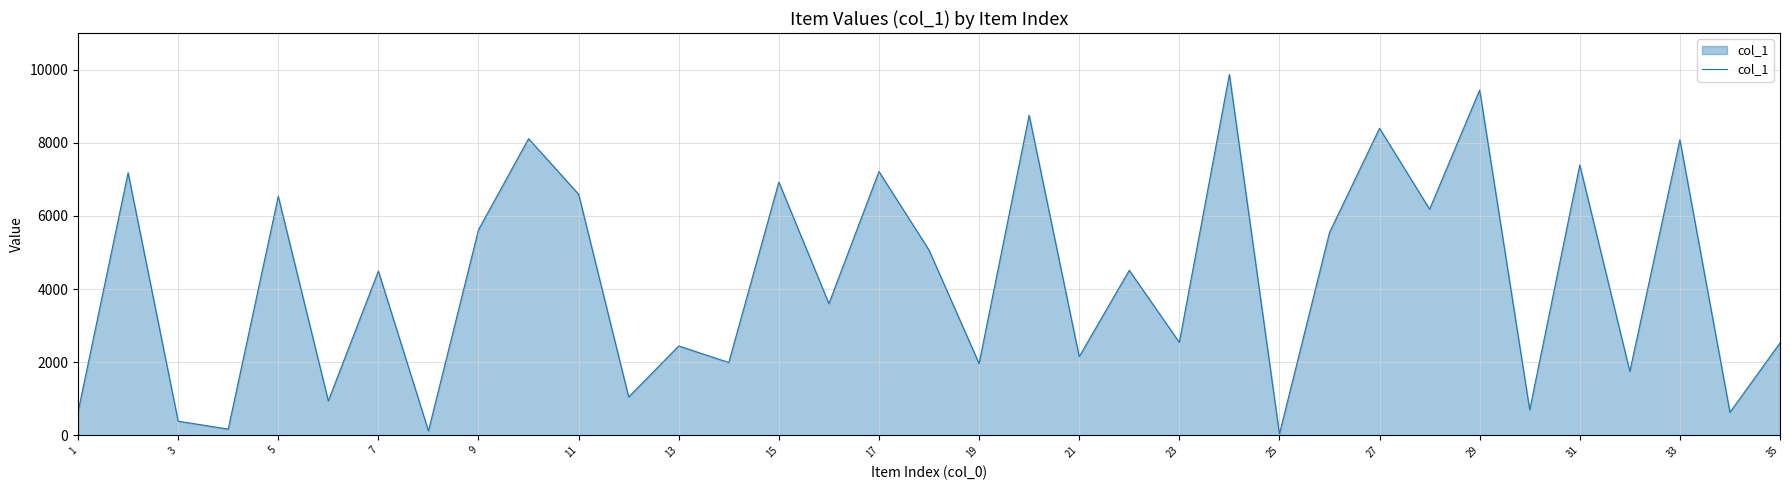

How many lines are shown in the chart?

1